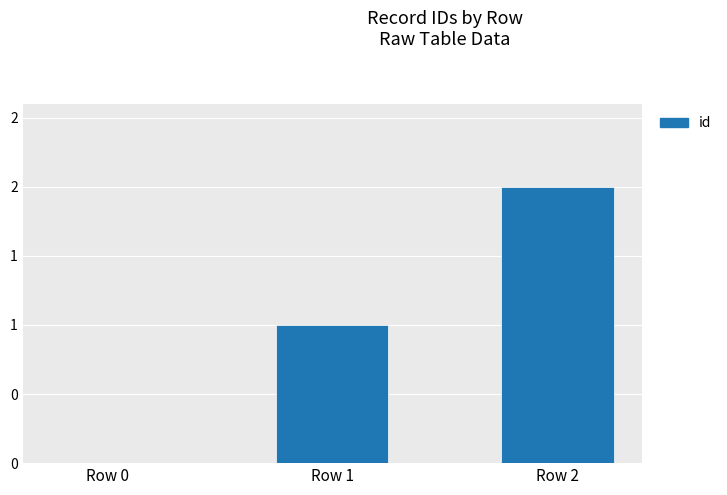

What is the value of the 2nd bar from the left?

1